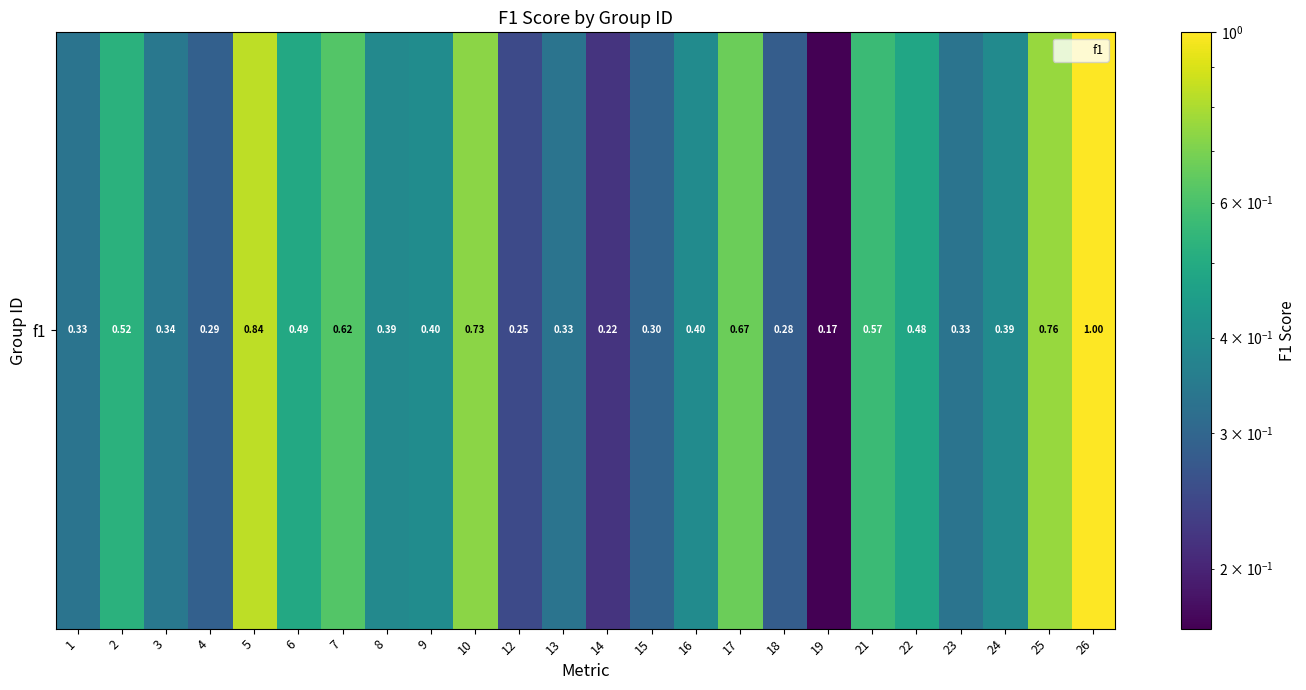

What is the sum of all values?

11.1